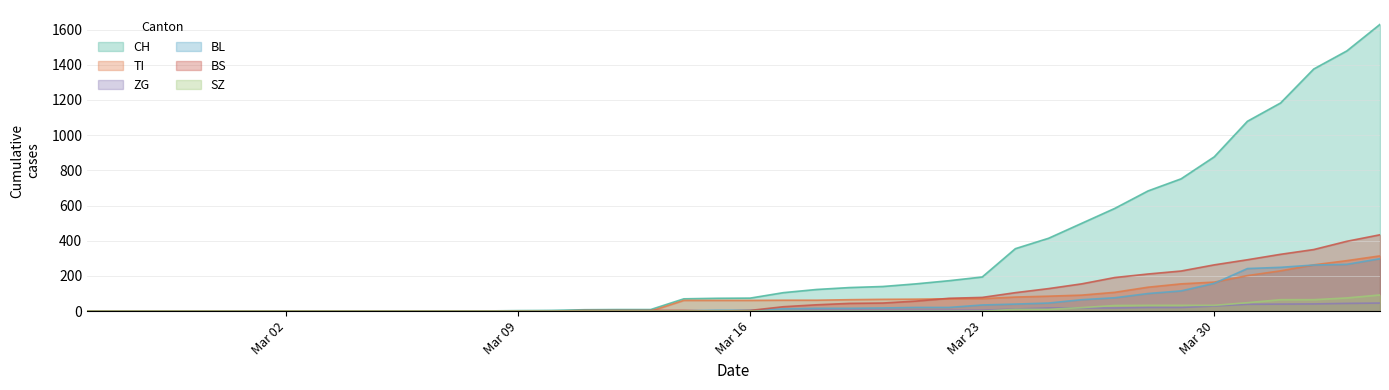

True or false: CH has more than 2 points higher than both neighbors.

False